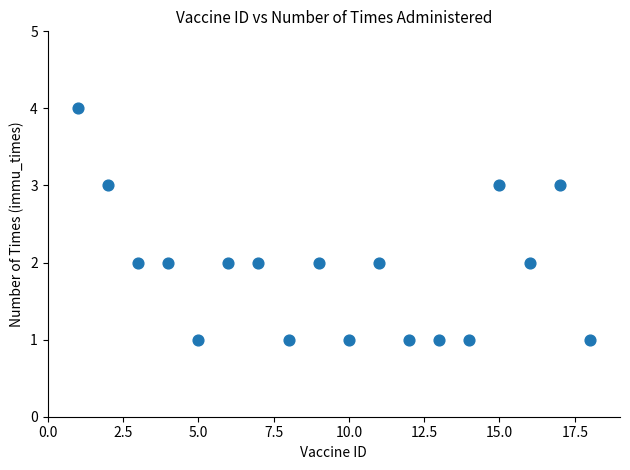

List the coordinates of all points as (Y, X) pairs, reading left to right.

(4, 1)  (3, 2)  (2, 3)  (2, 4)  (1, 5)  (2, 6)  (2, 7)  (1, 8)  (2, 9)  (1, 10)  (2, 11)  (1, 12)  (1, 13)  (1, 14)  (3, 15)  (2, 16)  (3, 17)  (1, 18)